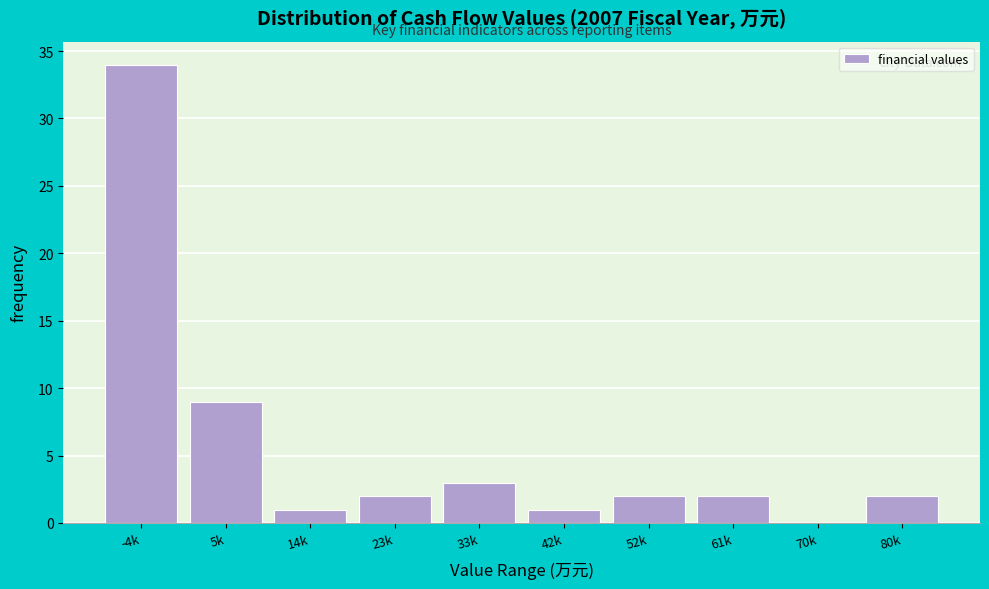

Reading right to left, transcribe all the data shown in this chart.

80k=2	70k=0	61k=2	52k=2	42k=1	33k=3	23k=2	14k=1	5k=9	-4k=34